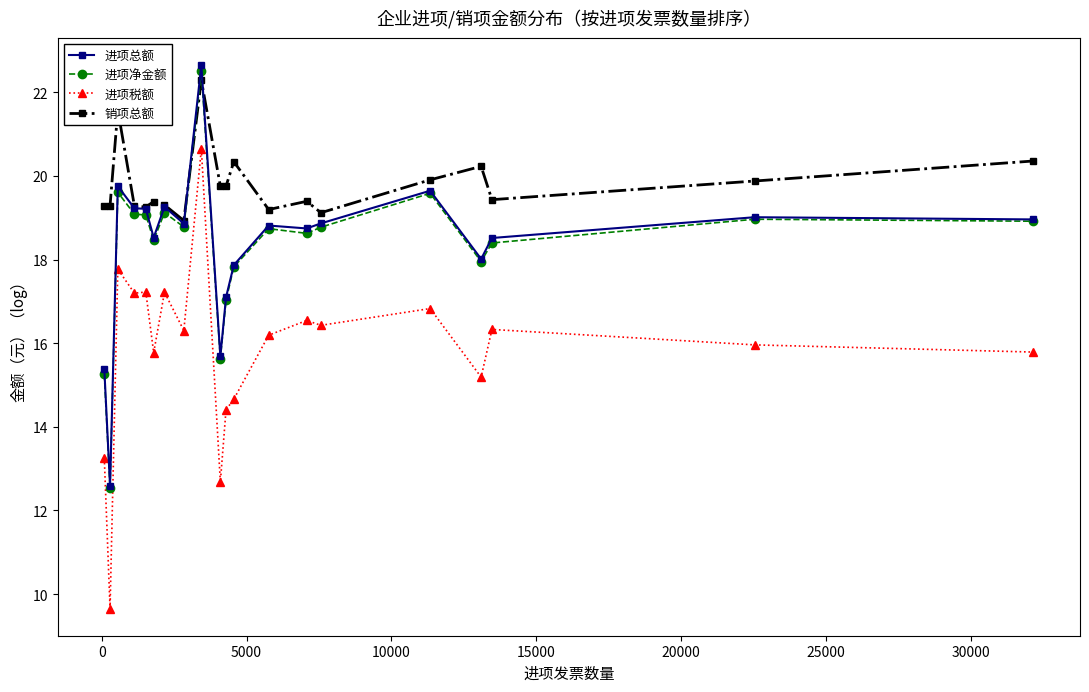

True or false: 进项税额 and 销项总额 cross at least once.

False